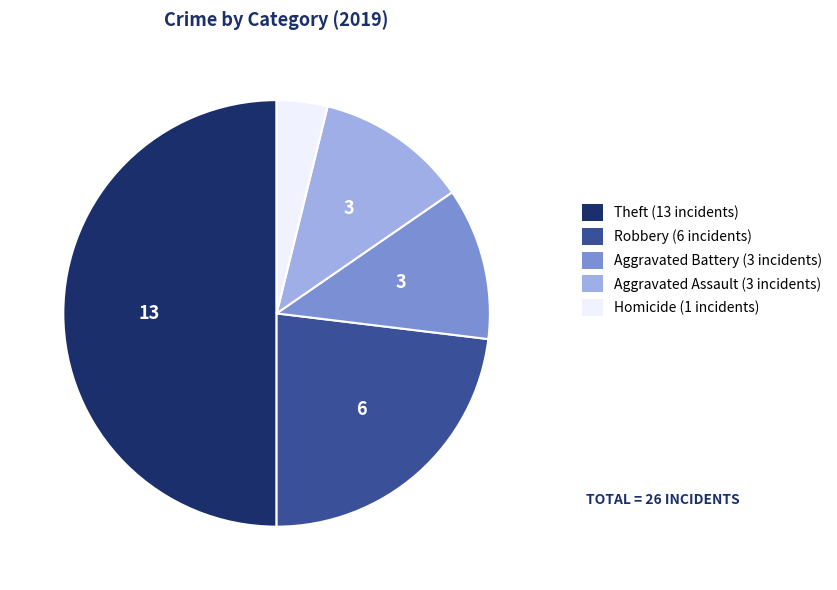

Is Aggravated Battery (3 incidents) the majority of the pie?

No